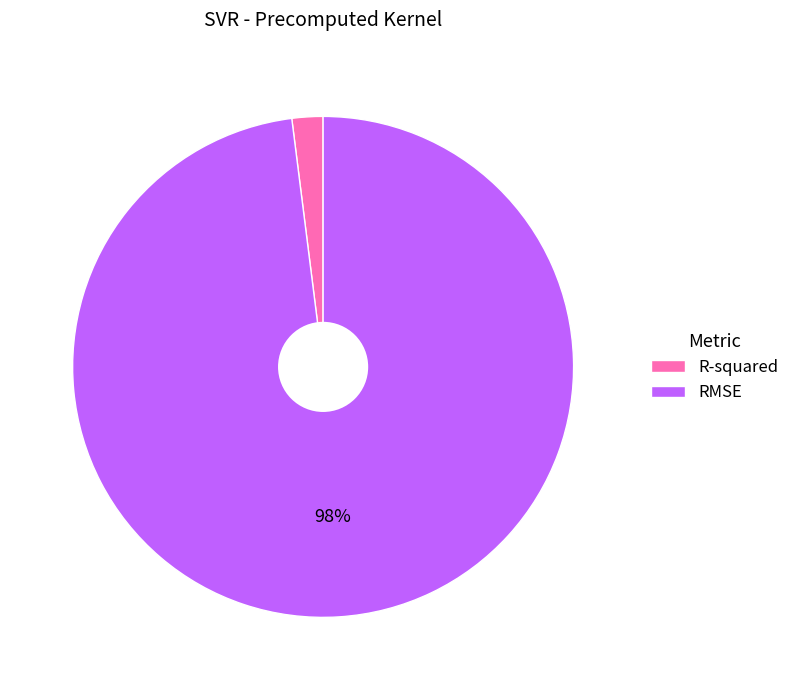

Is RMSE the majority of the pie?

Yes